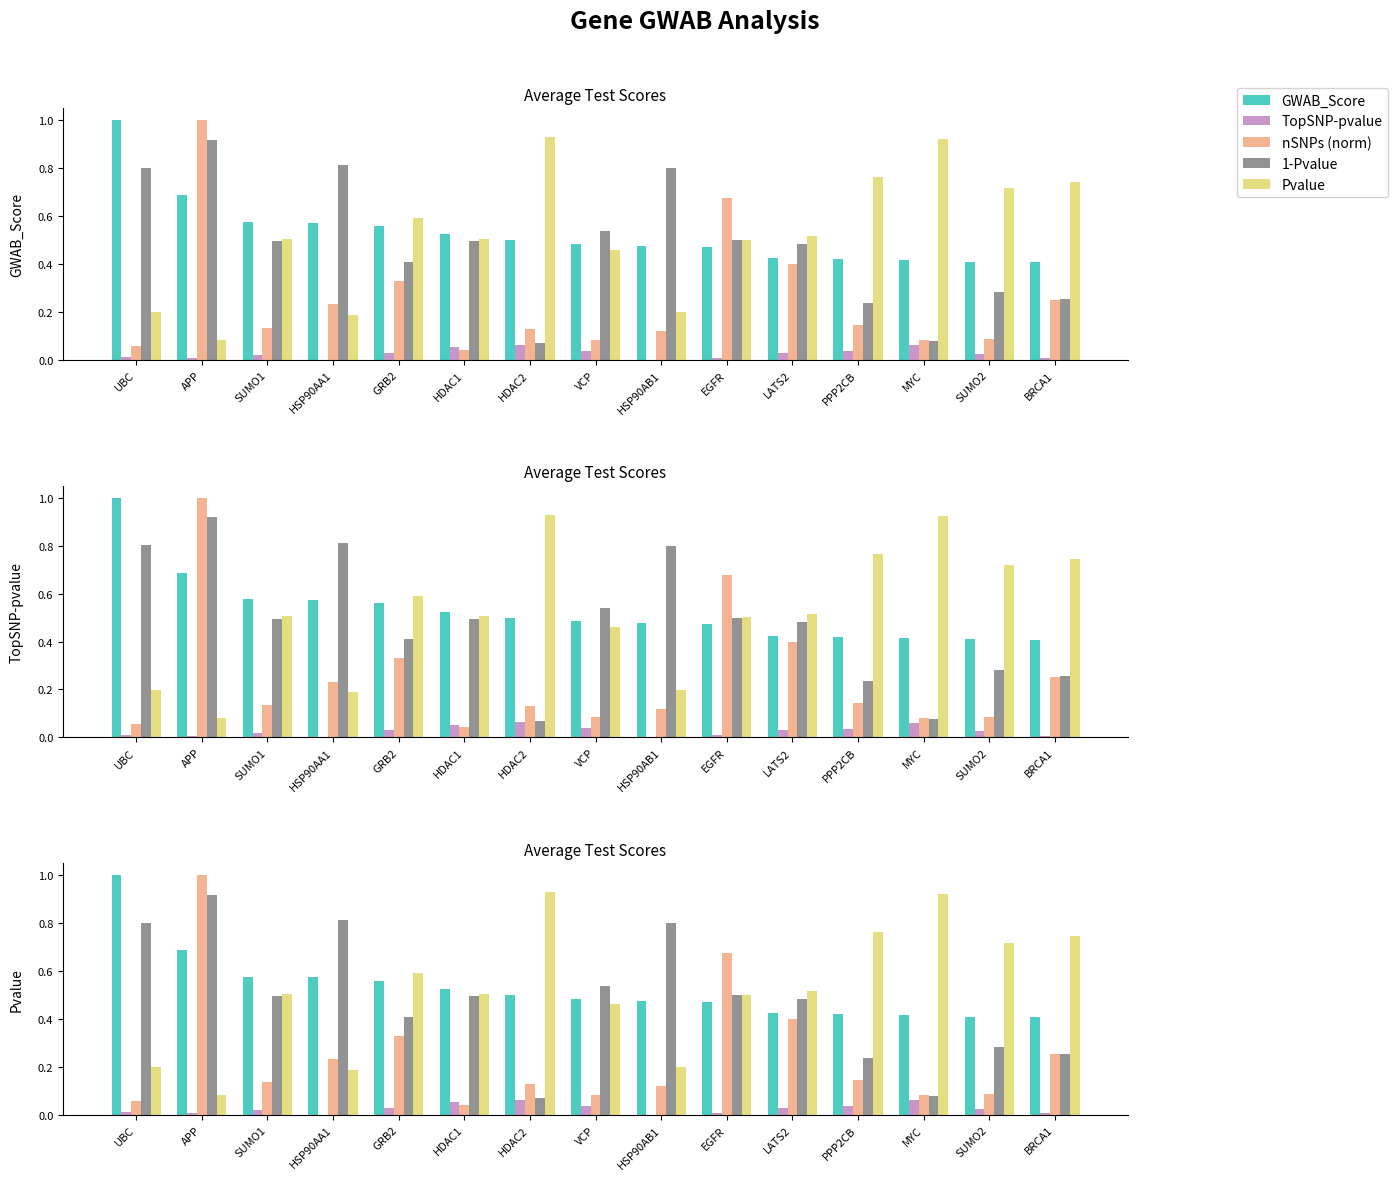

Reading left to right, list all the values displayed in this chart.

GWAB_Score: 1.0	0.7	0.6	0.6	0.6	0.5	0.5	0.5	0.5	0.5	0.4	0.4	0.4	0.4	0.4
TopSNP-pvalue: 0.0	0.0	0.0	0.0	0.0	0.1	0.1	0.0	0.0	0.0	0.0	0.0	0.1	0.0	0.0
nSNPs (norm): 0.1	1.0	0.1	0.2	0.3	0.0	0.1	0.1	0.1	0.7	0.4	0.1	0.1	0.1	0.3
1-Pvalue: 0.8	0.9	0.5	0.8	0.4	0.5	0.1	0.5	0.8	0.5	0.5	0.2	0.1	0.3	0.3
Pvalue: 0.2	0.1	0.5	0.2	0.6	0.5	0.9	0.5	0.2	0.5	0.5	0.8	0.9	0.7	0.7